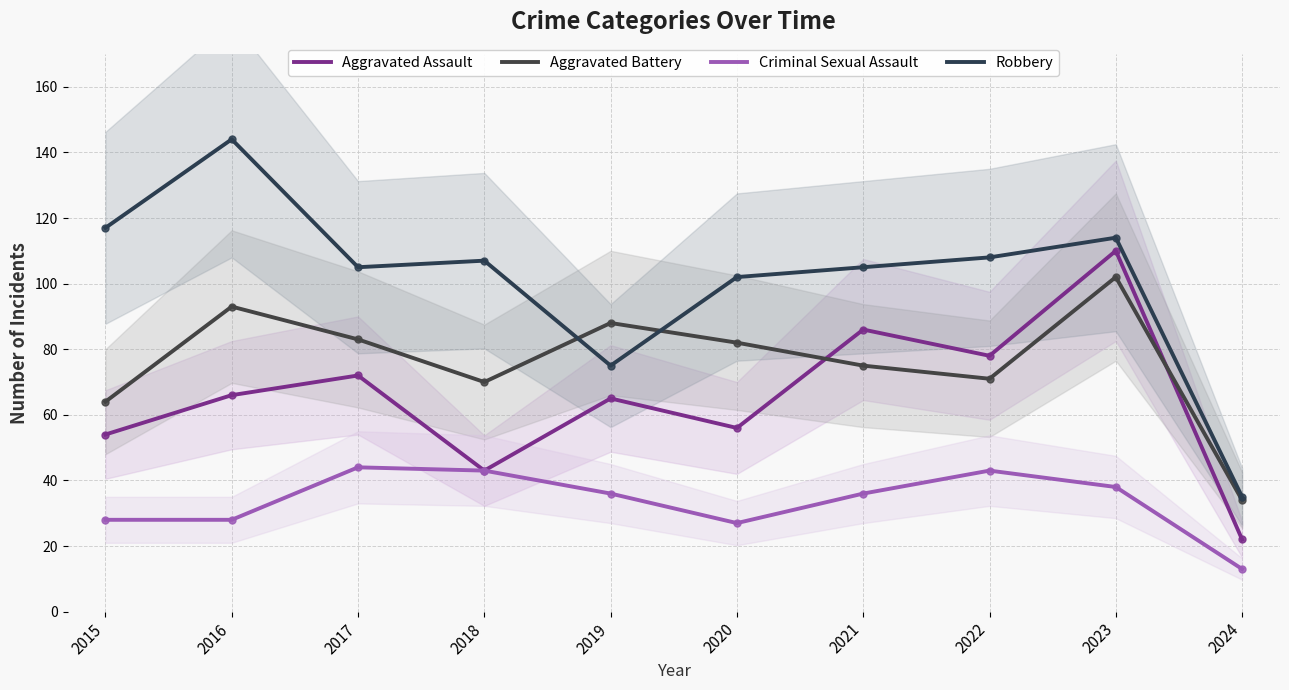

Reading left to right, transcribe all the data shown in this chart.

Aggravated Assault: 54	66	72	43	65	56	86	78	110	22
Aggravated Battery: 64	93	83	70	88	82	75	71	102	34
Criminal Sexual Assault: 28	28	44	43	36	27	36	43	38	13
Robbery: 117	144	105	107	75	102	105	108	114	35